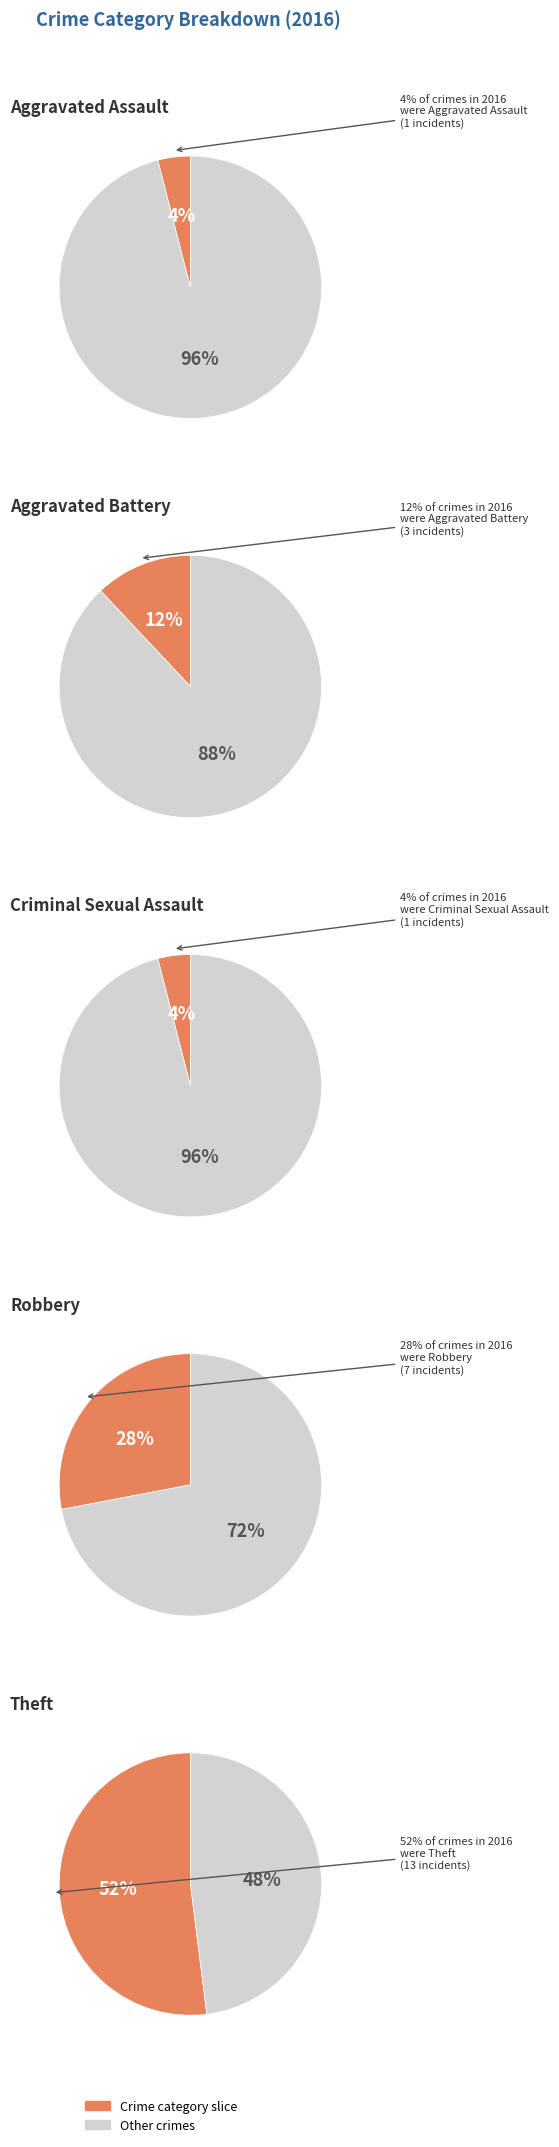

Rank the categories by value from highest to lowest.

Theft, Robbery, Aggravated Battery, Aggravated Assault, Criminal Sexual Assault